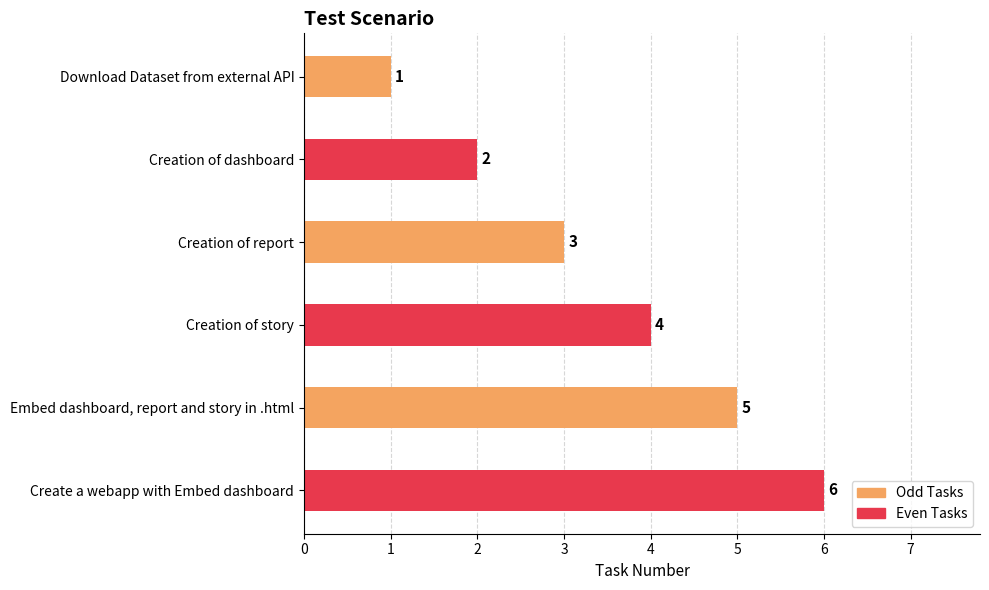

What is the difference between the second highest and minimum values?

4